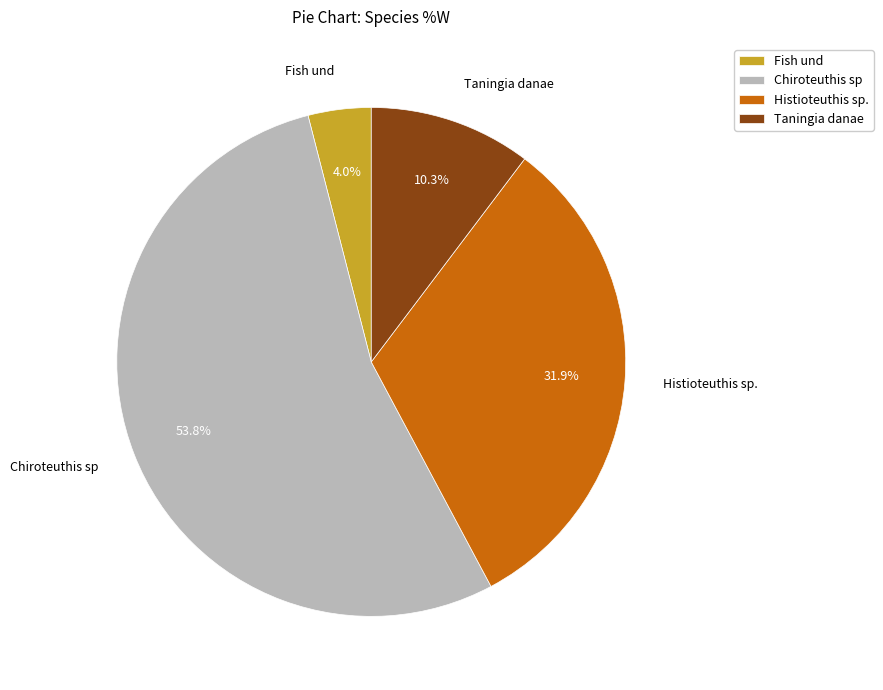

Is the sum of Chiroteuthis sp and Fish und greater than half?

Yes